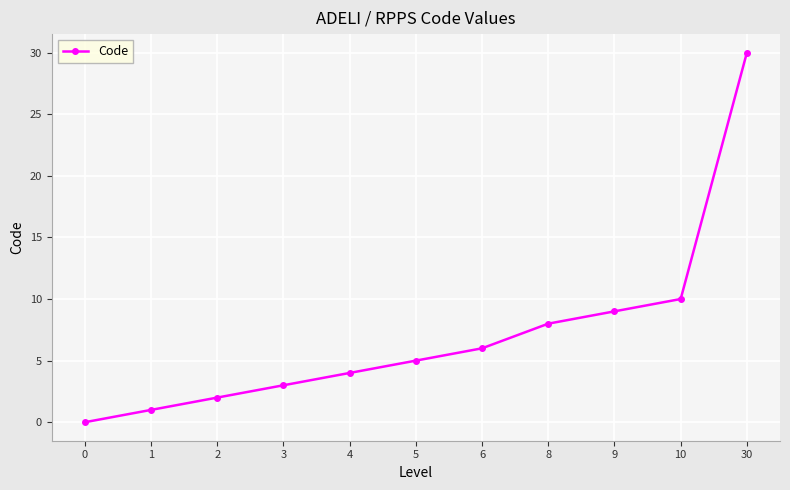

True or false: there are more than 0 points higher than both neighbors.

False